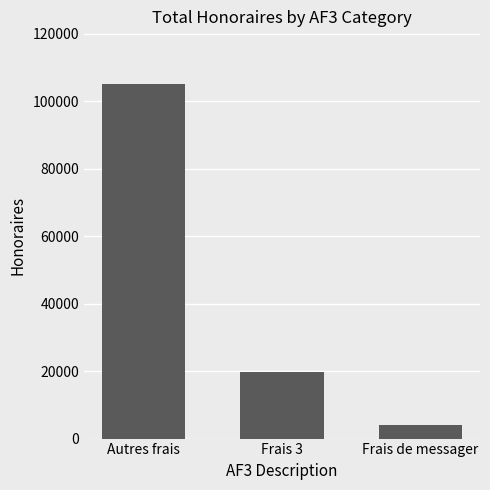

What is the ratio of the value at Autres frais to the value at Frais 3?

5.3